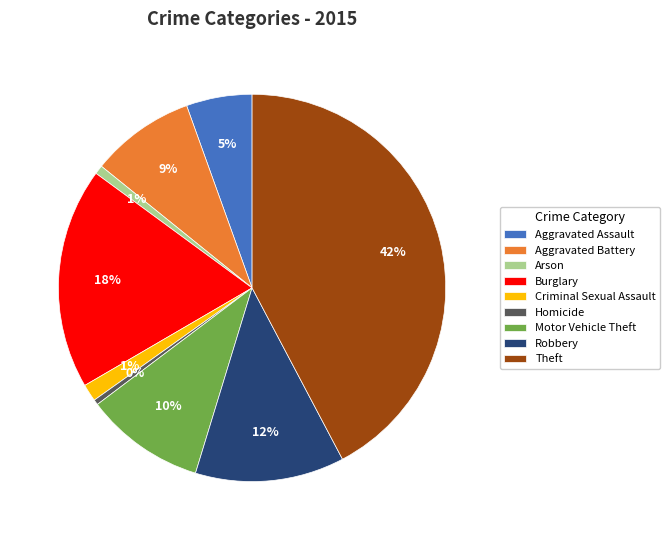

Is there a majority slice in this chart?

No